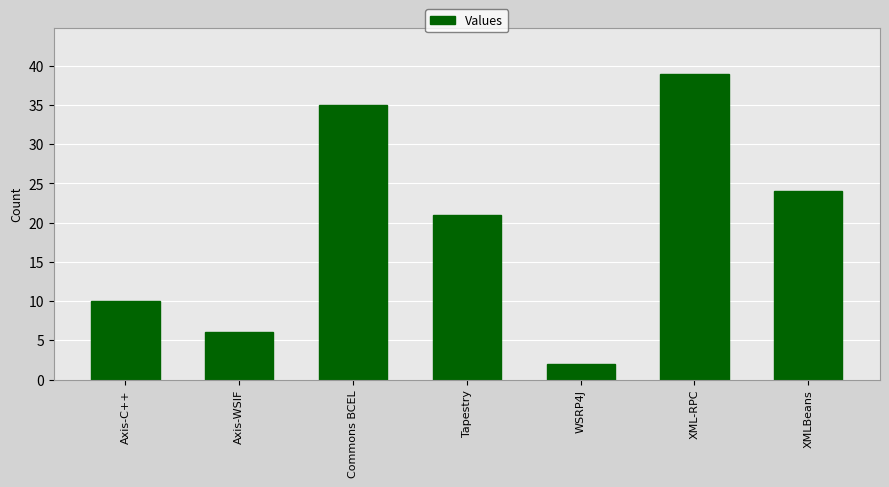

The chart shows a value of 24 at XMLBeans. True or false?

True